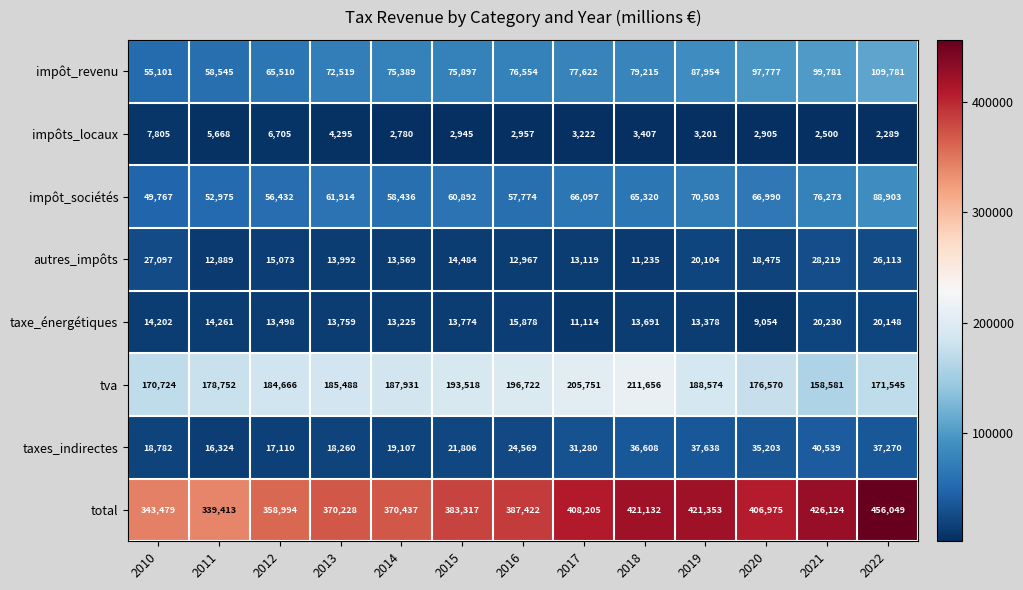

What is the smallest value displayed?

2289